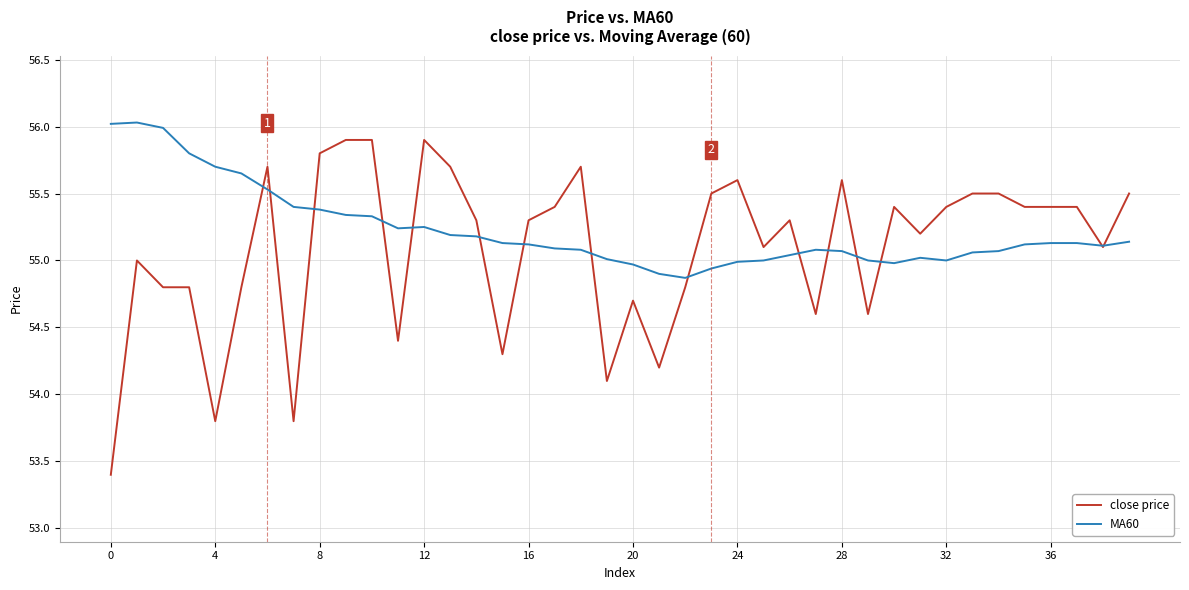

After their last crossing, which series has the higher values: MA60 or close price?

close price